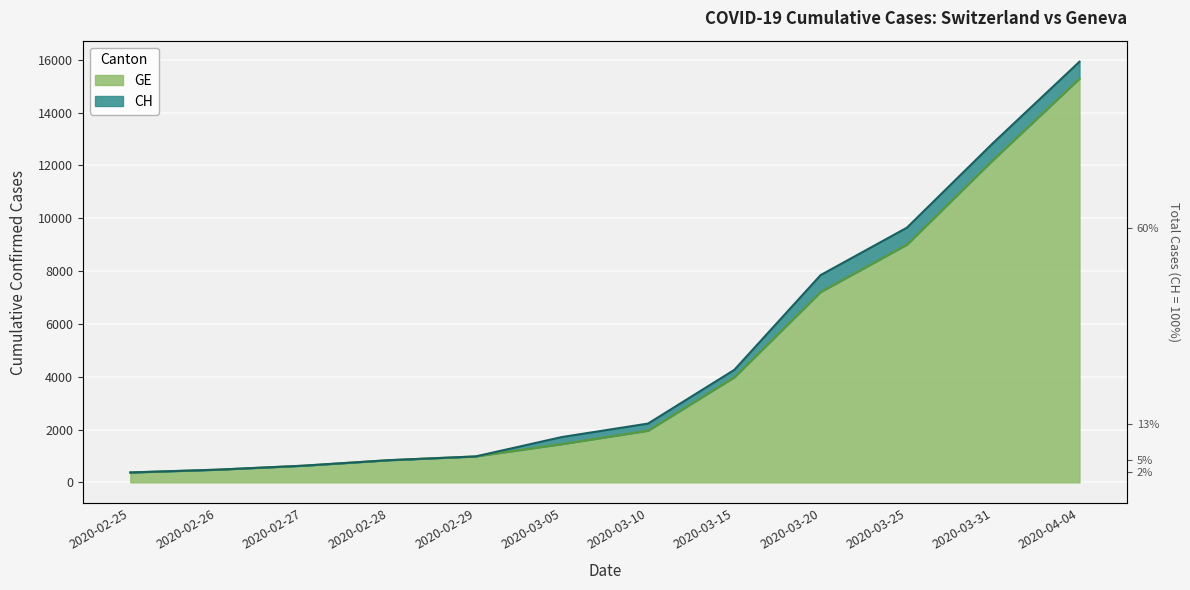

How many values in the CH series are below 2226?

6